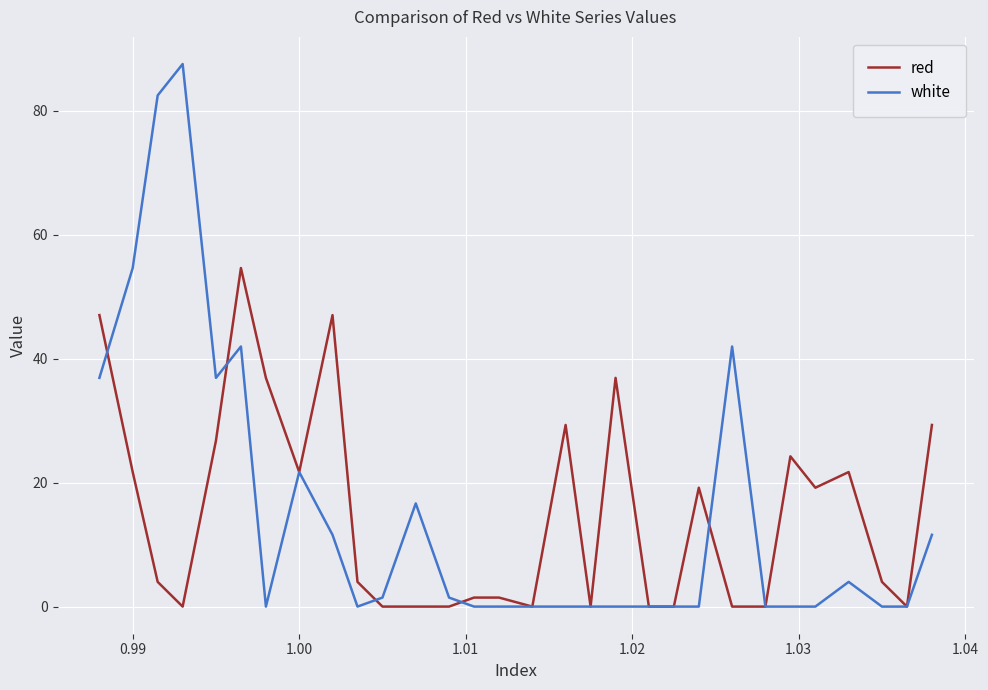

How many lines are shown in the chart?

2